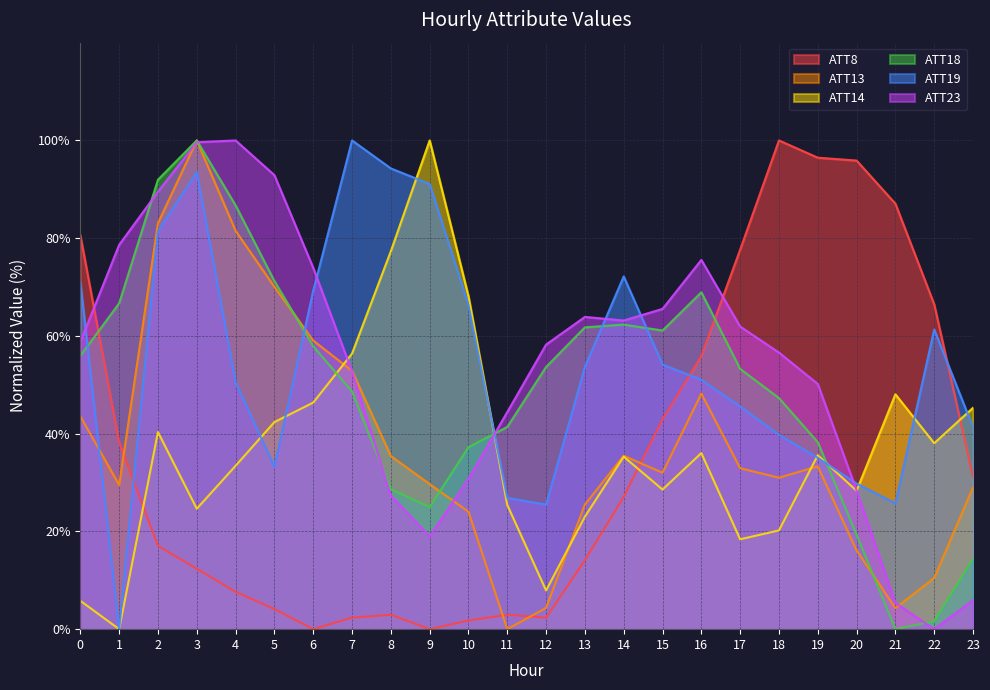

How many positive values does the ATT19 series have?

23